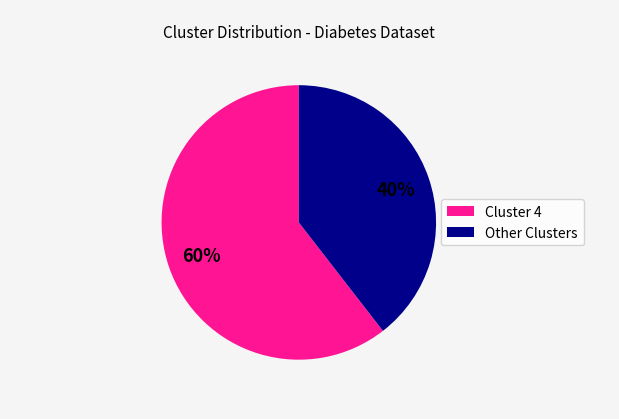

Count the number of slices in the pie.

2